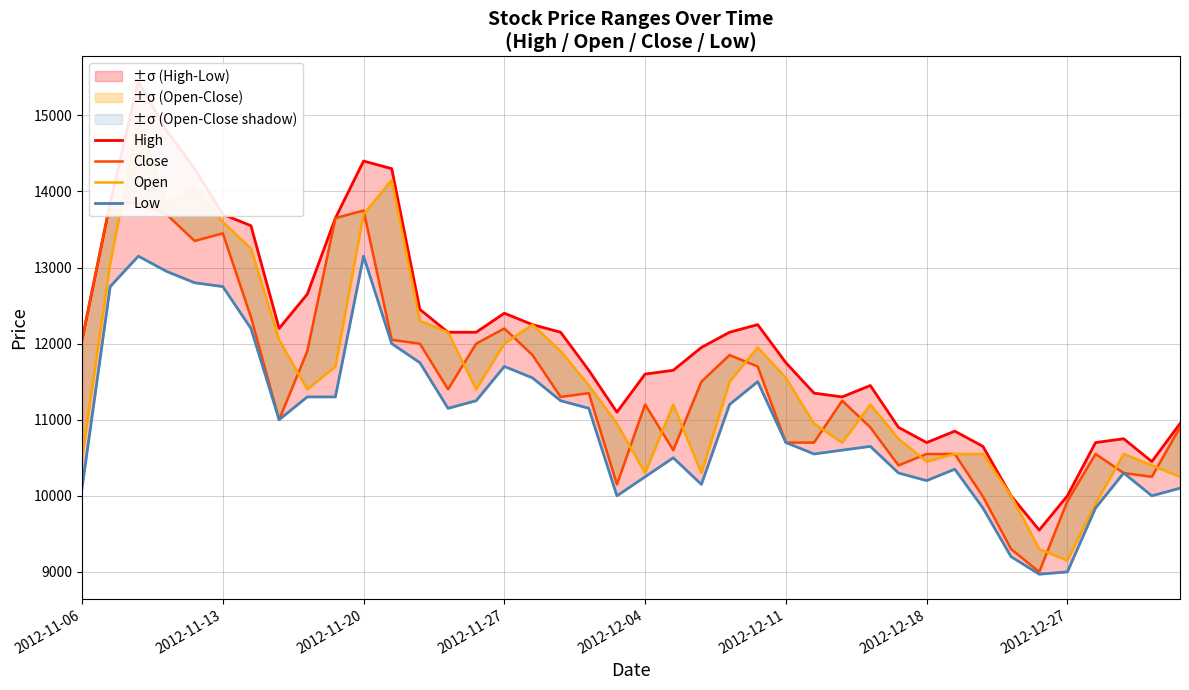

What are all the series names shown in the legend?

High, Close, Open, Low